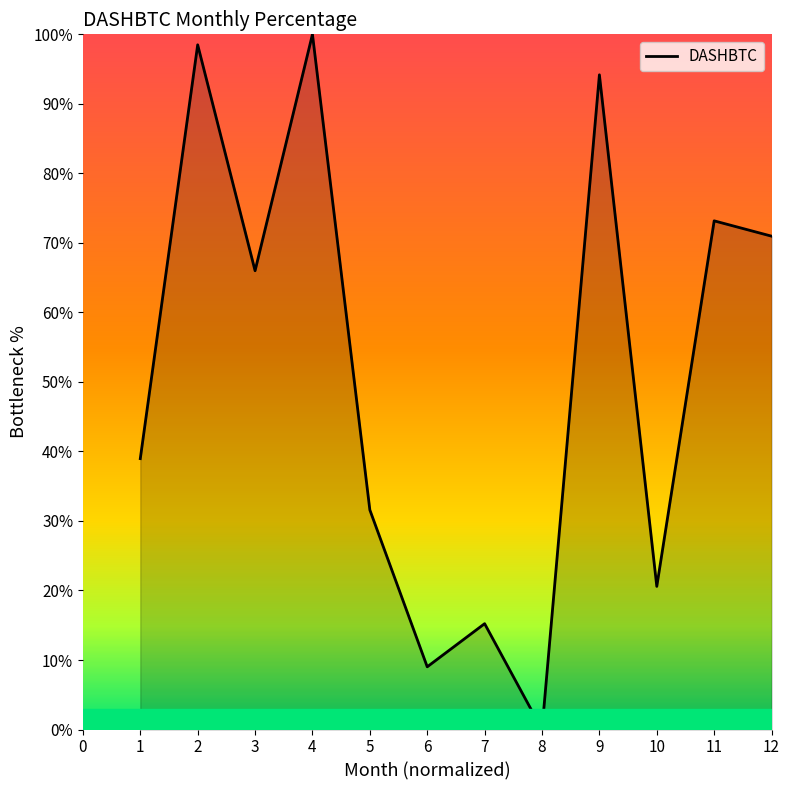

What is the ratio of the value at 3 to the value at 4?

0.7